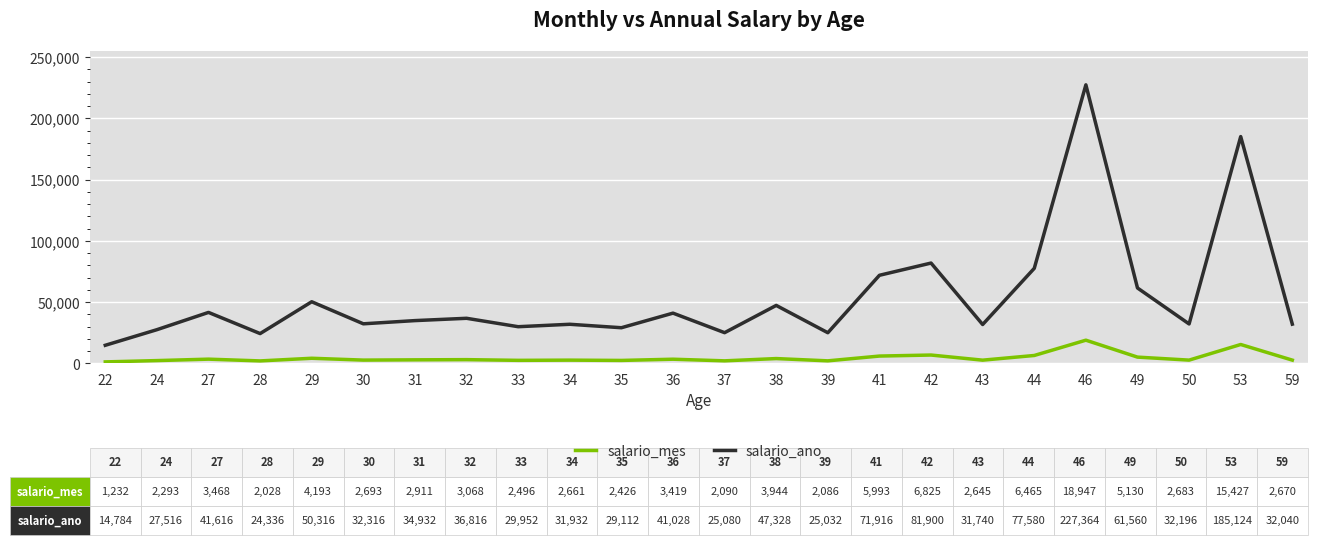

The value of salario_mes at 46 is 18947. True or false?

True